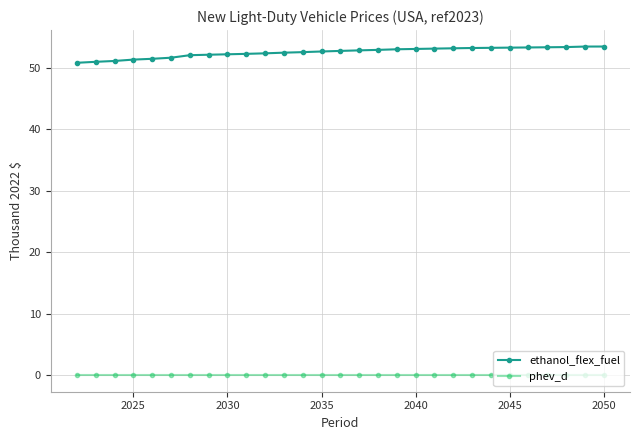

What is the highest value of the ethanol_flex_fuel series?

53.4